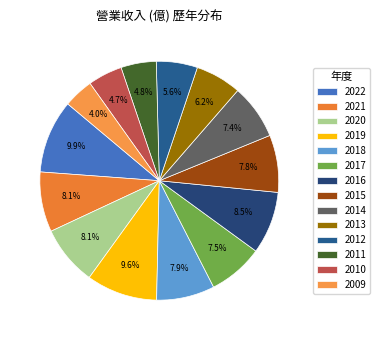

To the nearest percent, what is the difference between the largest and smallest slice percentages?

6%